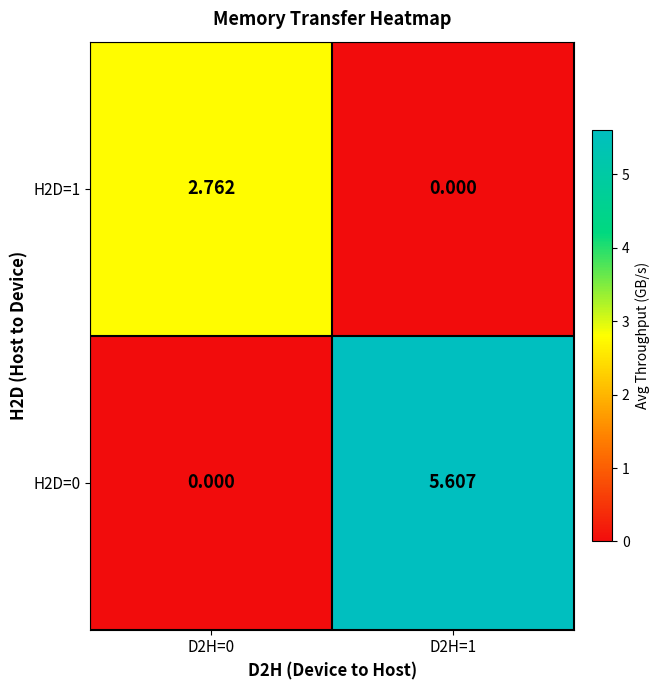

At which category is the sum across all series the highest?

D2H=1